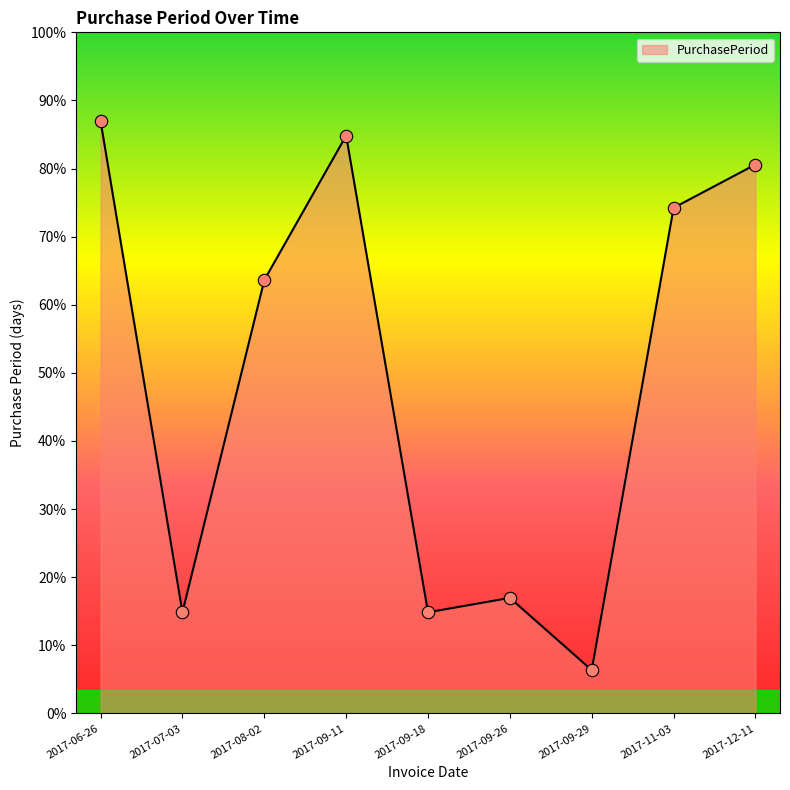

Between 2017-07-03 and 2017-12-11, which is larger?

2017-12-11